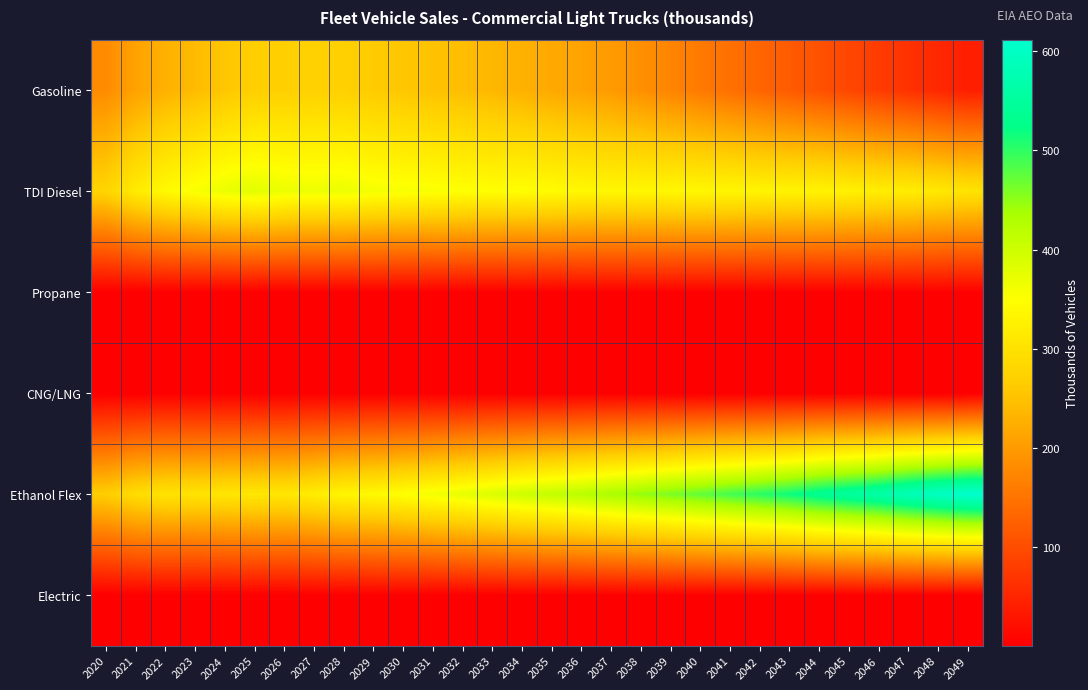

Which category has the highest value across all series?

2049